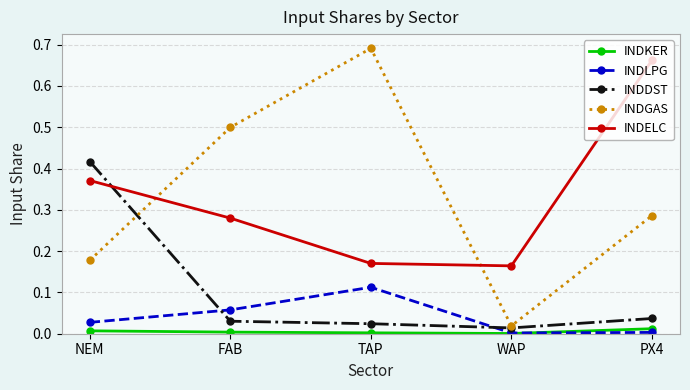

What are all the series names shown in the legend?

INDKER, INDLPG, INDDST, INDGAS, INDELC